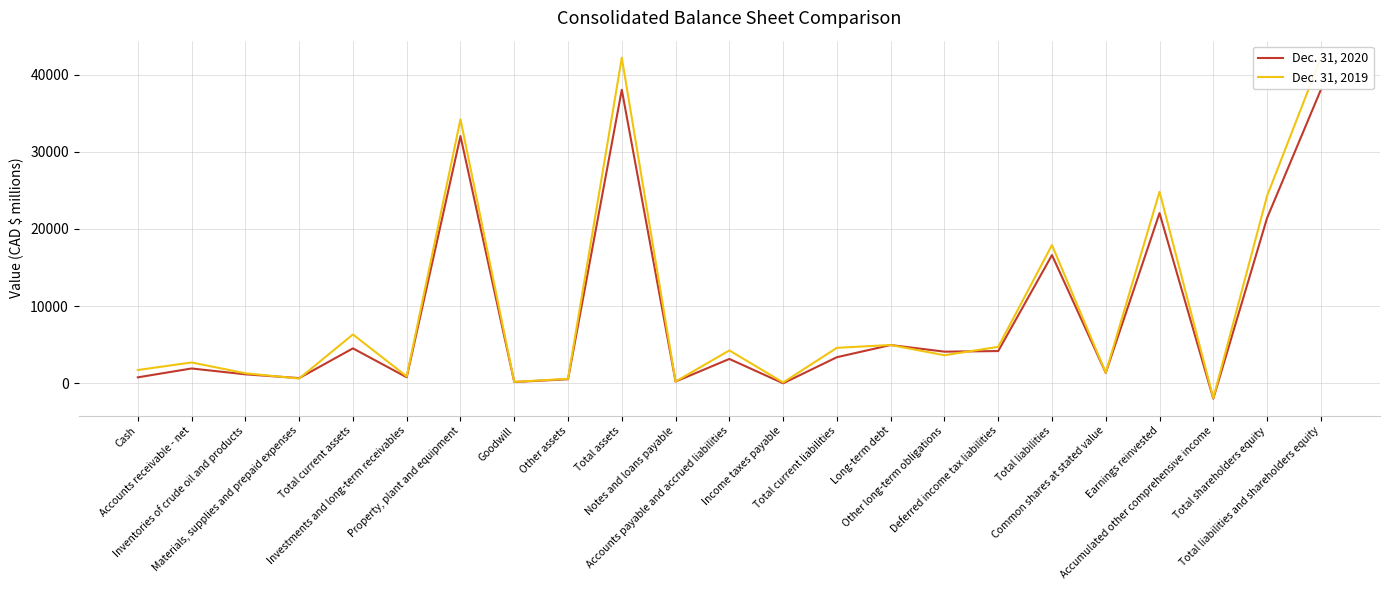

Does the chart have visible grid lines?

Yes